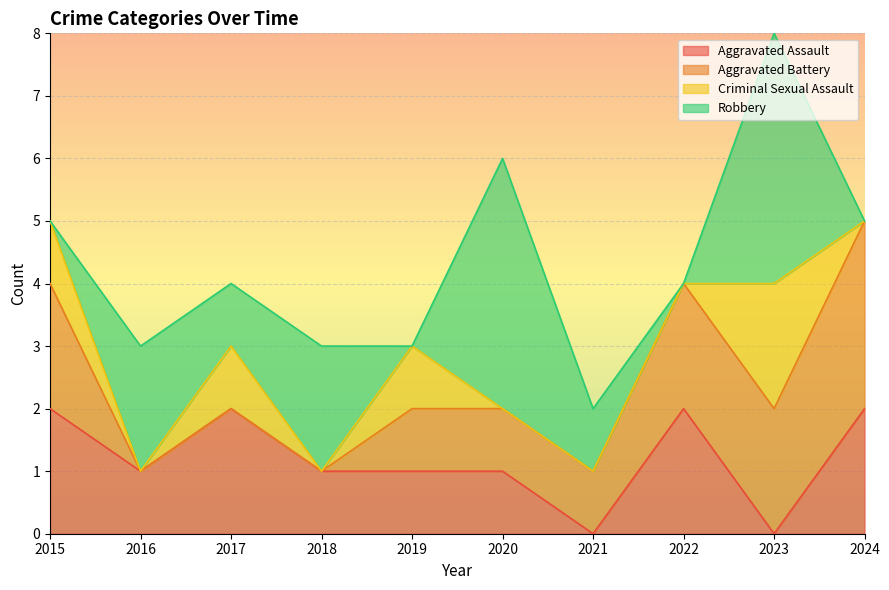

What are all the series names shown in the legend?

Aggravated Assault, Aggravated Battery, Criminal Sexual Assault, Robbery